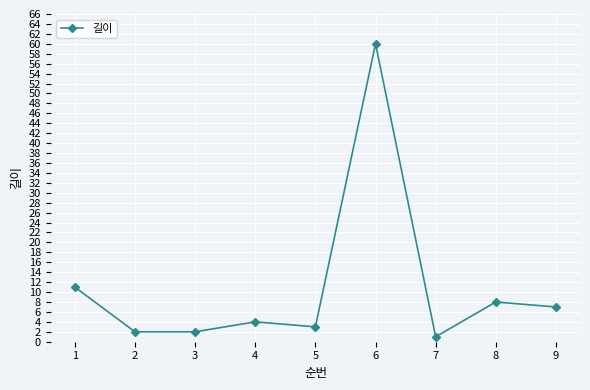

What is the difference between the maximum and minimum values?

59